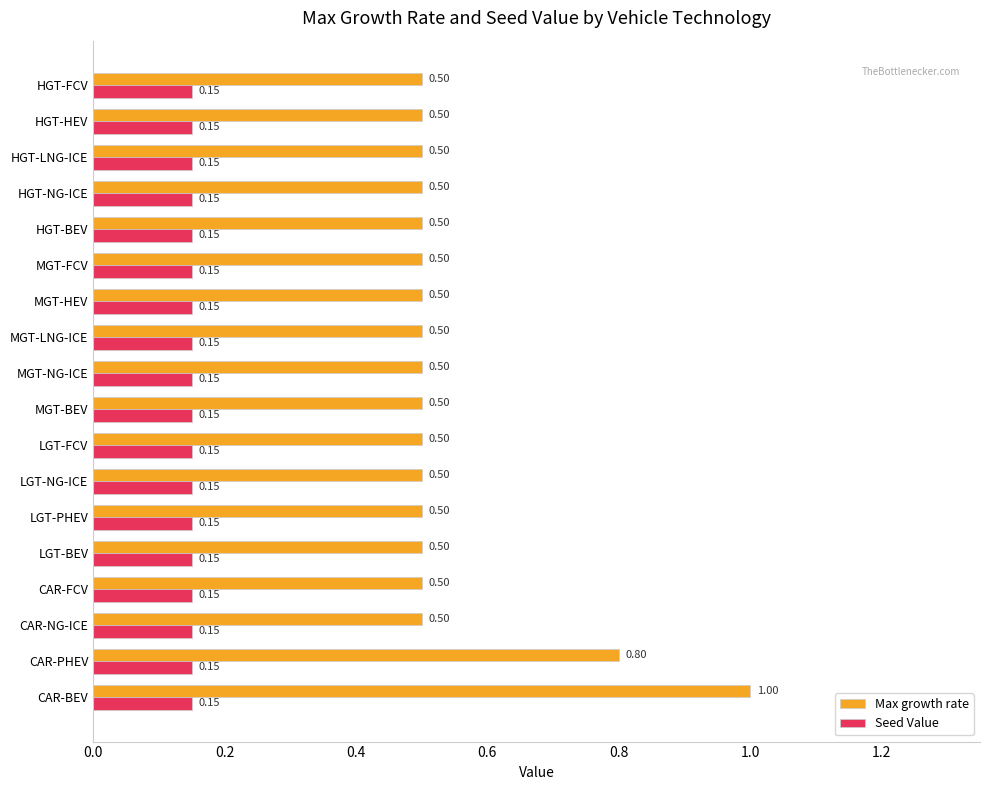

What is the sum of all Seed Value values?

2.7